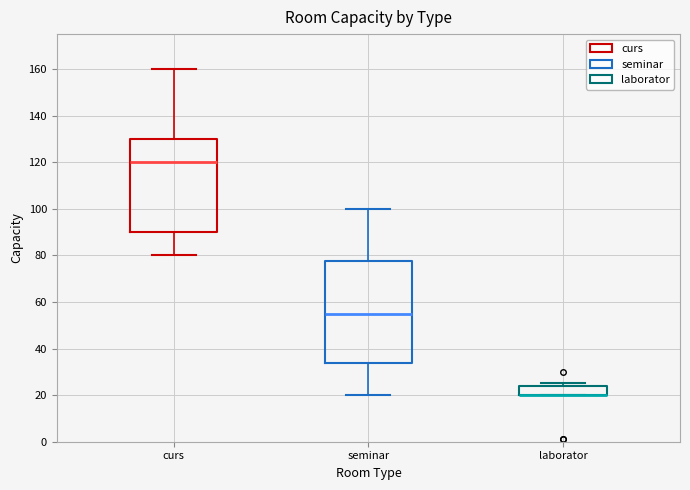

Reading left to right, read every box against the y-axis: the position of its median line, the range the box covers, and the ends of its whiskers. The values are not printed on the chart, so give them approximately, as read against the axis.

curs: median 120, box 90 to 130, whiskers 80 to 160
seminar: median 56, box 34 to 78, whiskers 20 to 100
laborator: median 20 (drawn on the box's lower edge), box 20 to 24, whiskers 20 to 26